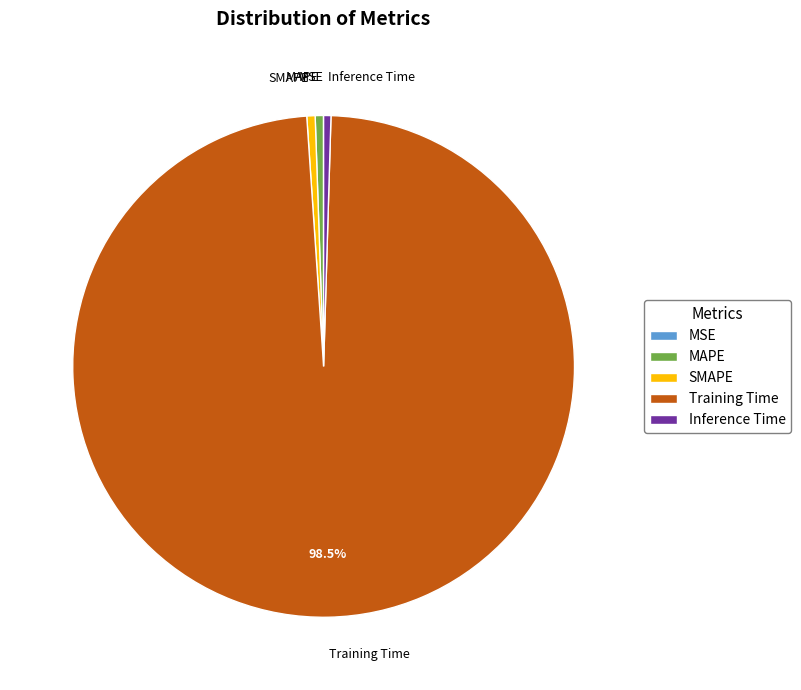

Which category has the biggest portion of the pie?

Training Time